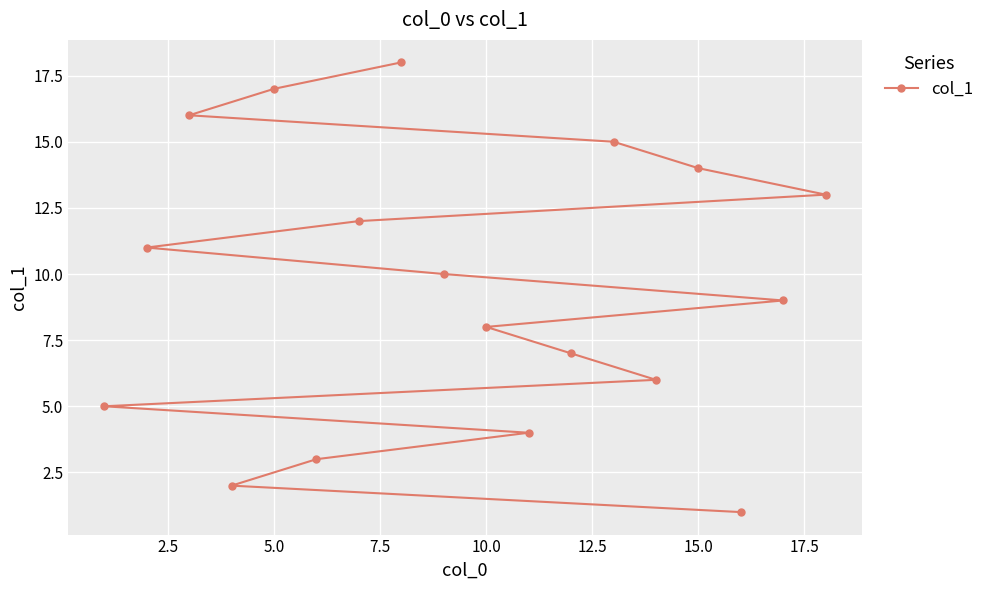

How many categories are shown in the chart?

18